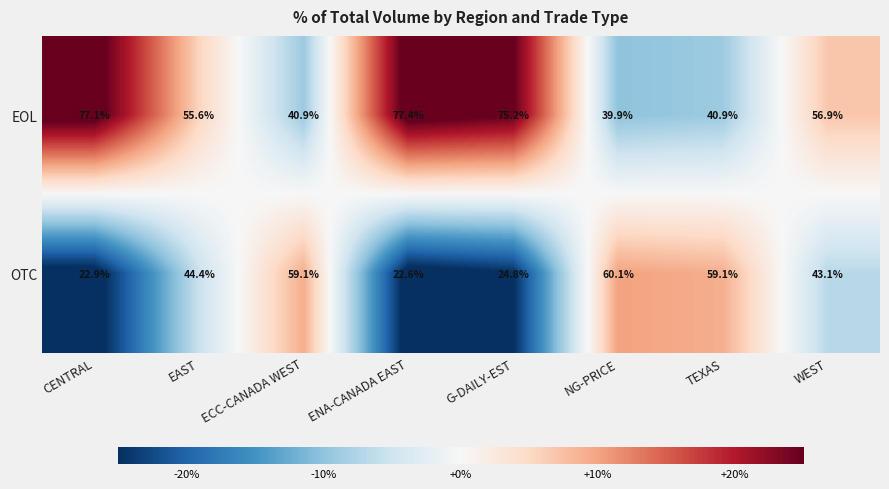

How many data points in OTC are less than 44?

4